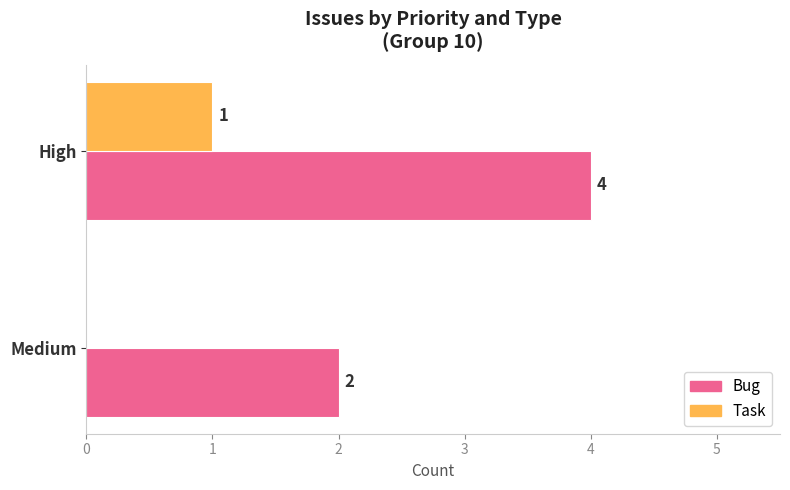

How many Task values are between 0 and 1?

2